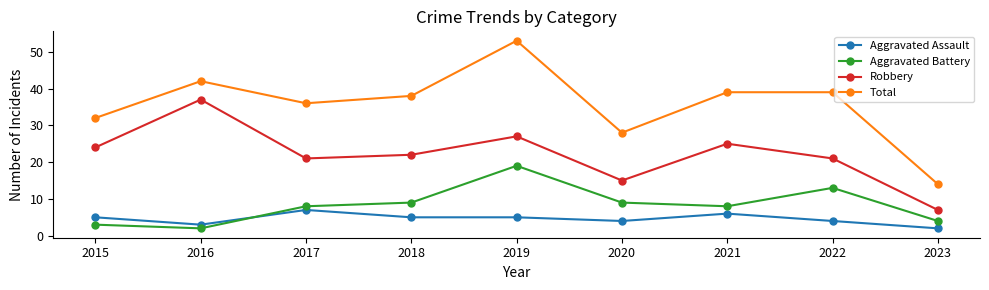

At 2023, list the series in order from largest to smallest.

Total, Robbery, Aggravated Battery, Aggravated Assault